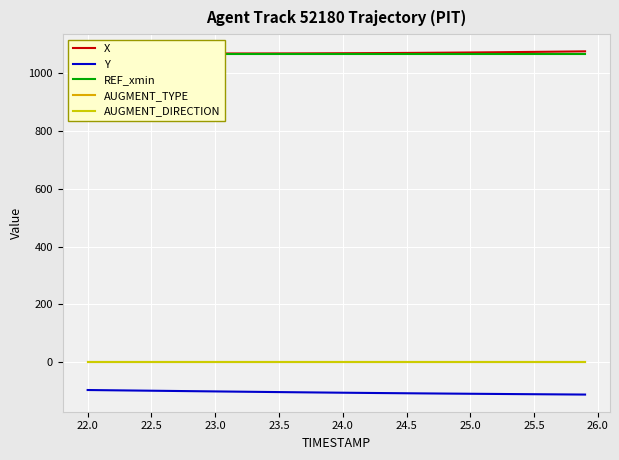

True or false: REF_xmin has more than 1 interior local peaks.

False